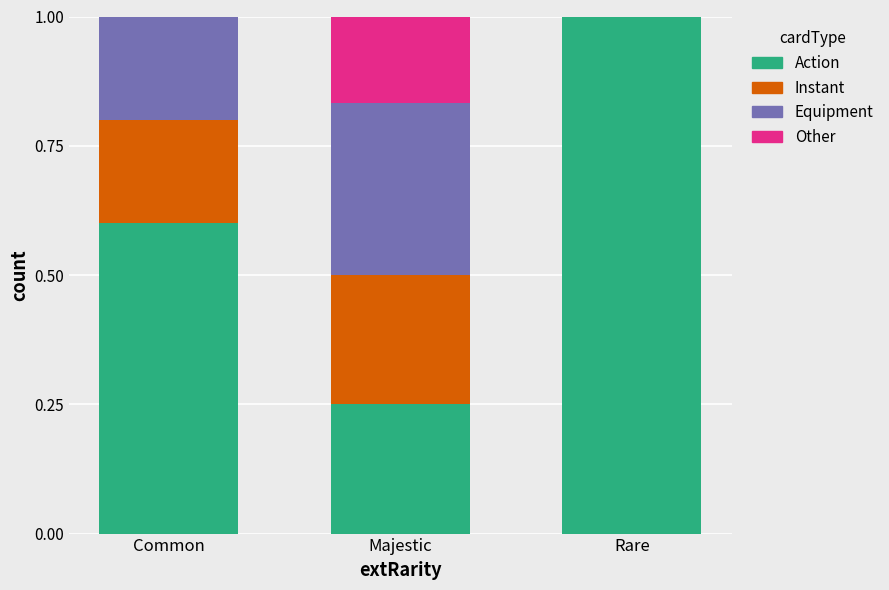

What is the maximum value for Action?

1.0